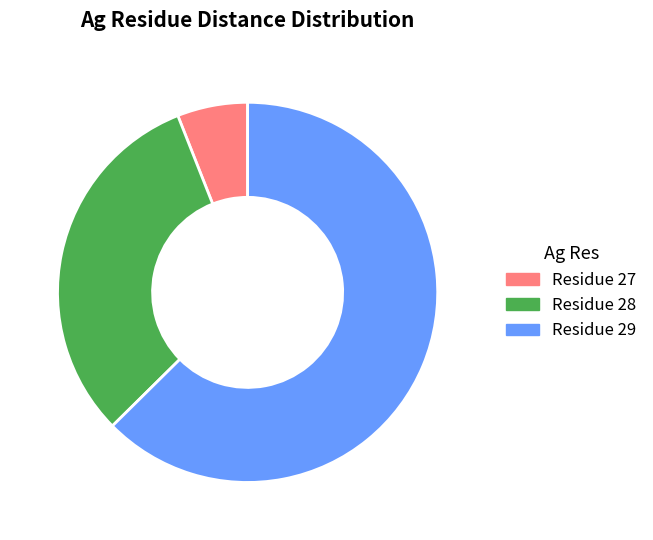

Is there any slice that represents more than half of the pie?

Yes